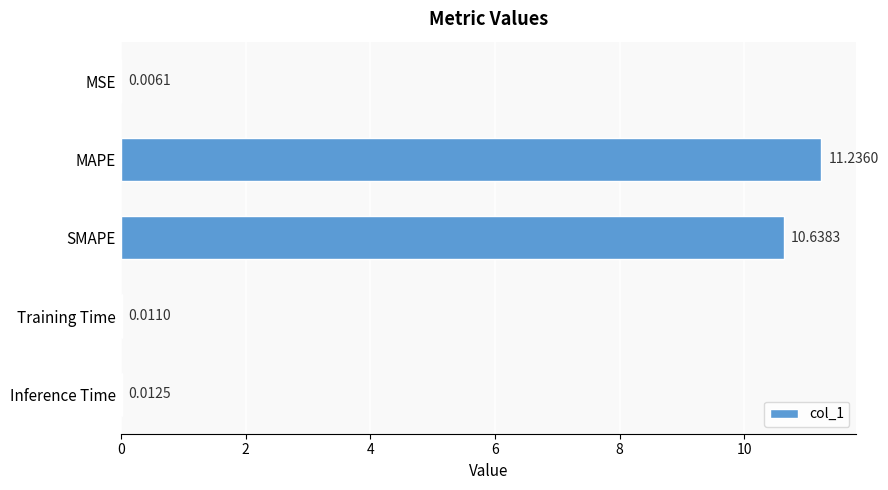

What is the sum of all values?

21.9